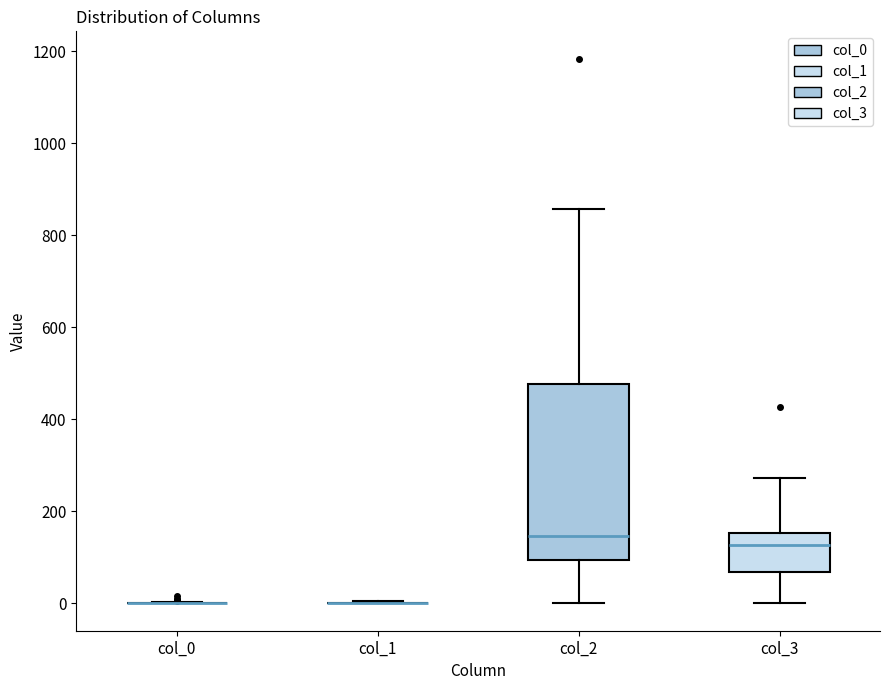

Which box is the tallest, from its lower edge to its upper edge?

col_2